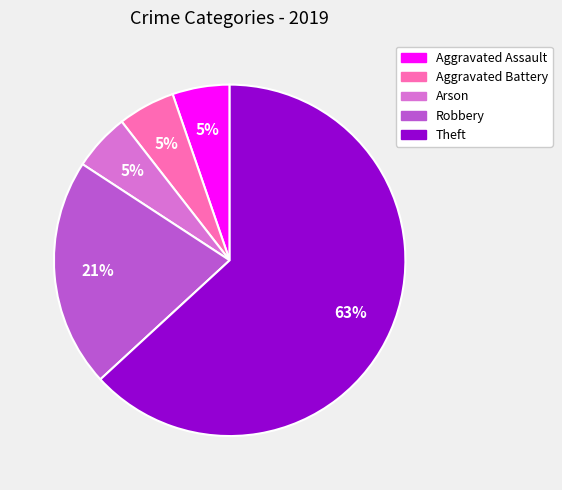

Between Robbery and Aggravated Battery, which is larger?

Robbery